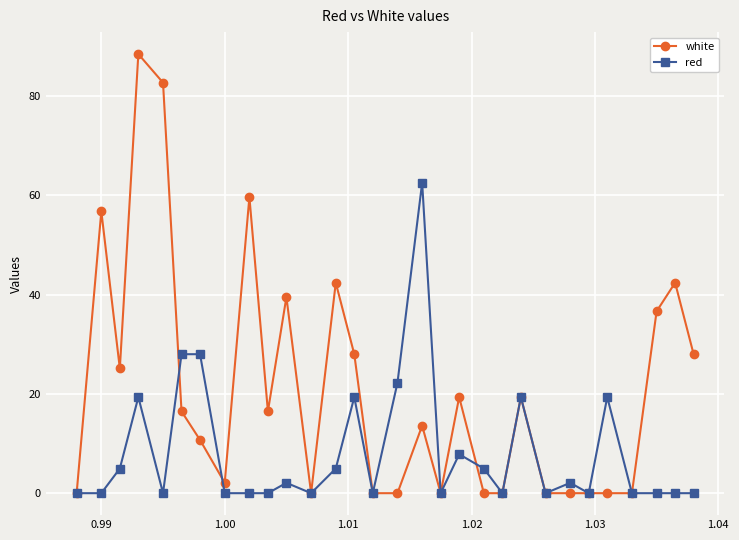

What is the value of the red point at the 17th from the left?

62.5